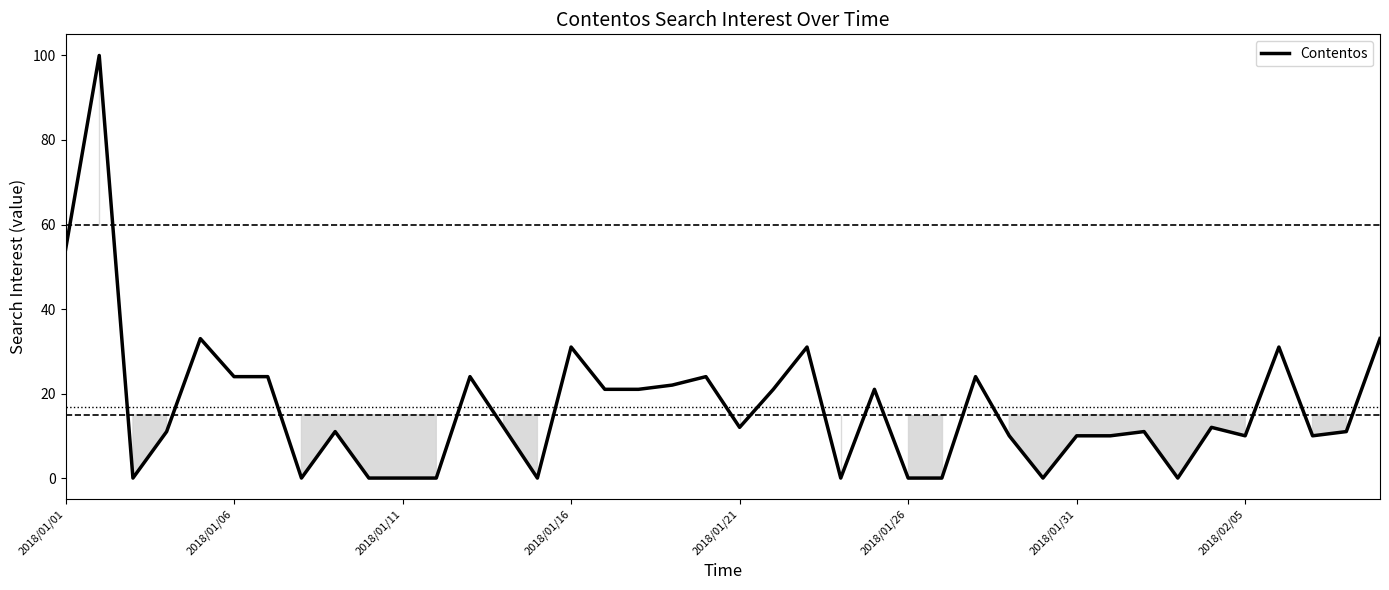

What is the maximum value shown in the chart?

100